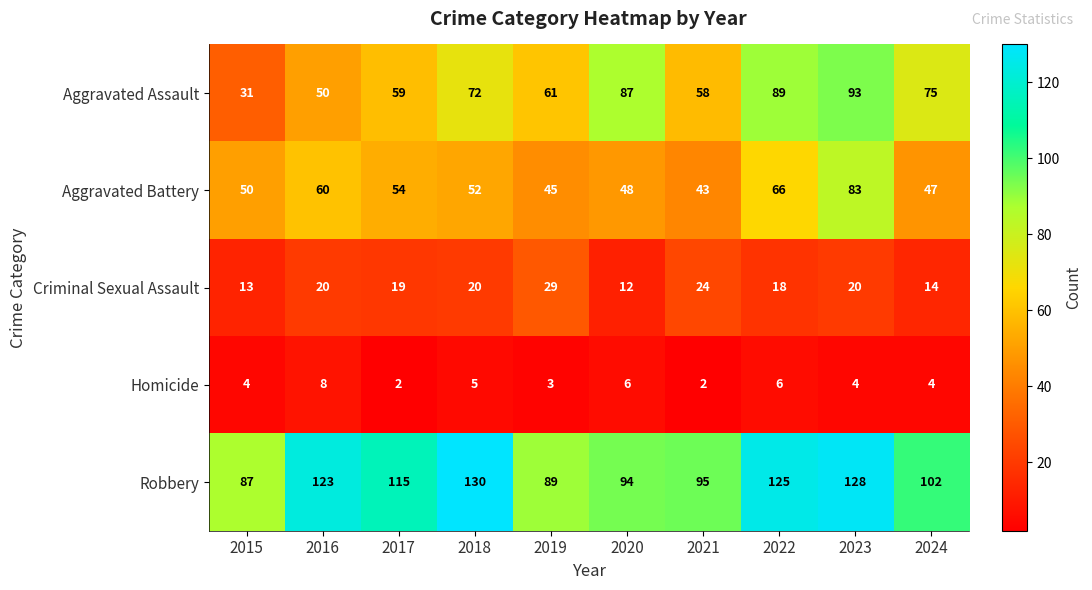

What is the maximum value shown in the chart?

130